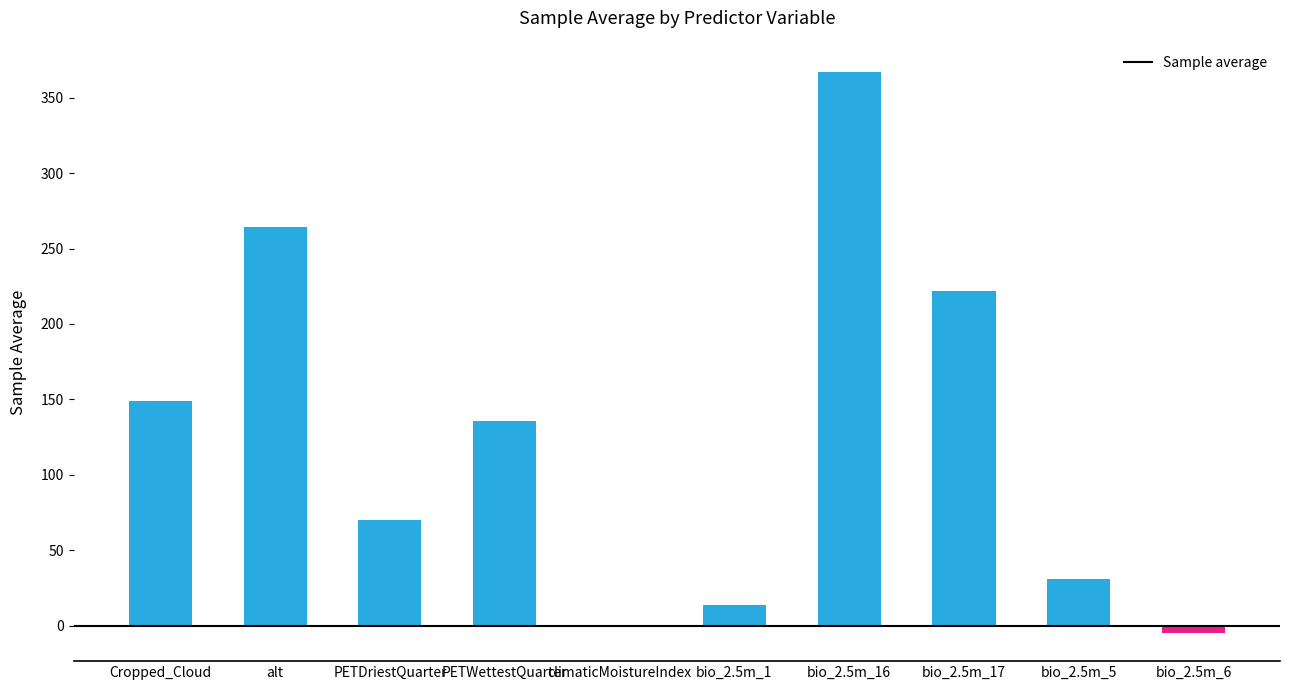

What is the greatest value displayed?

367.4